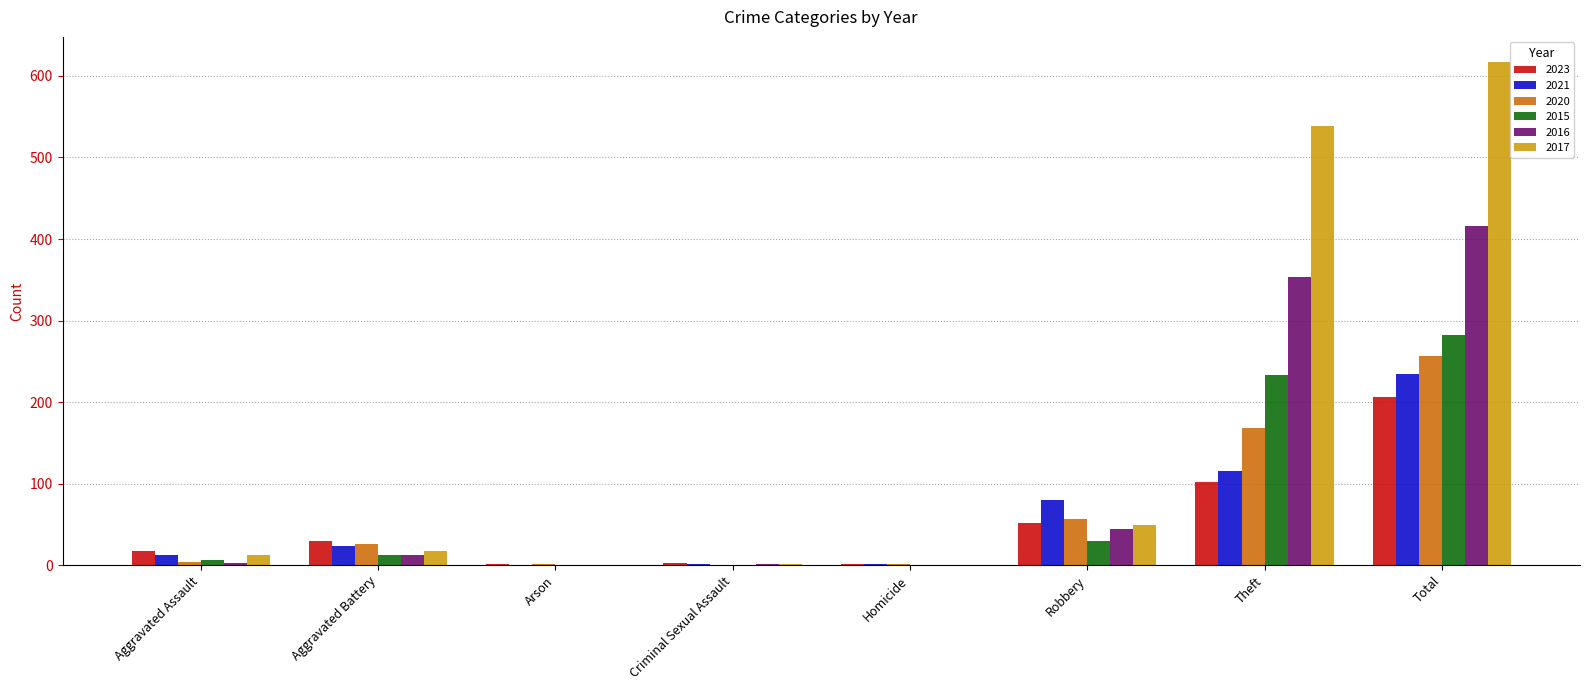

How many categories are shown in the chart?

8